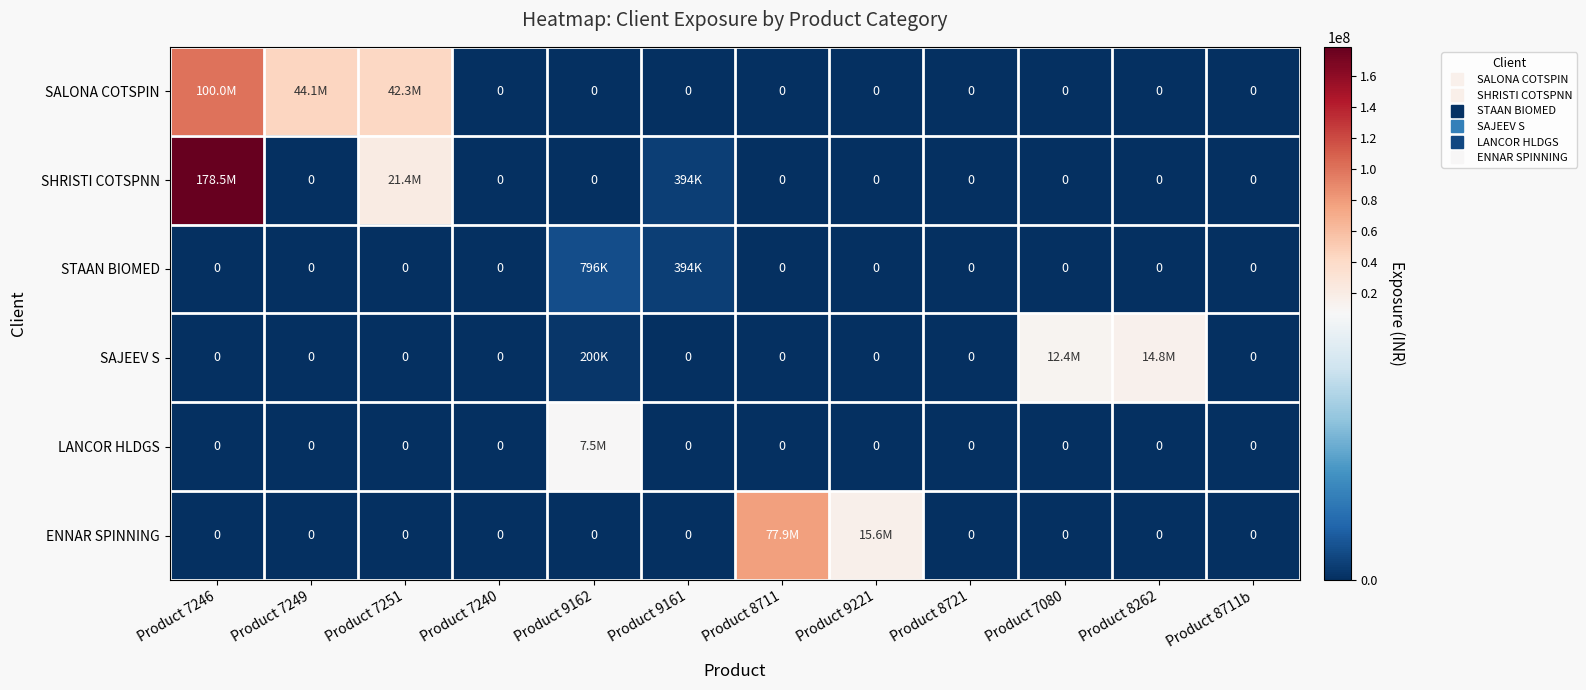

What is the approximate value of SHRISTI COTSPNN at Product 7251, to the nearest 50?

21399550